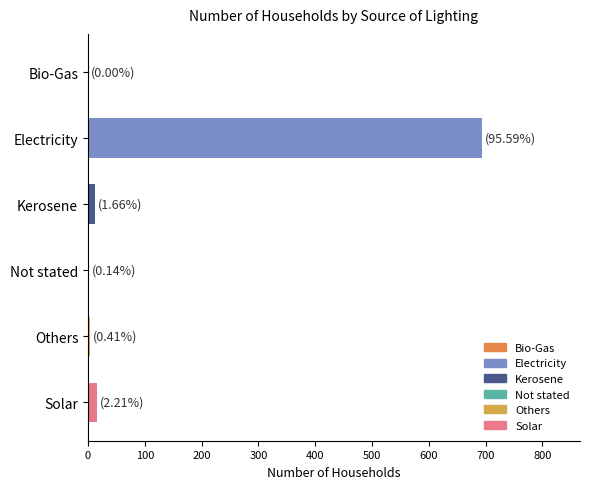

Are the bars horizontal?

Yes